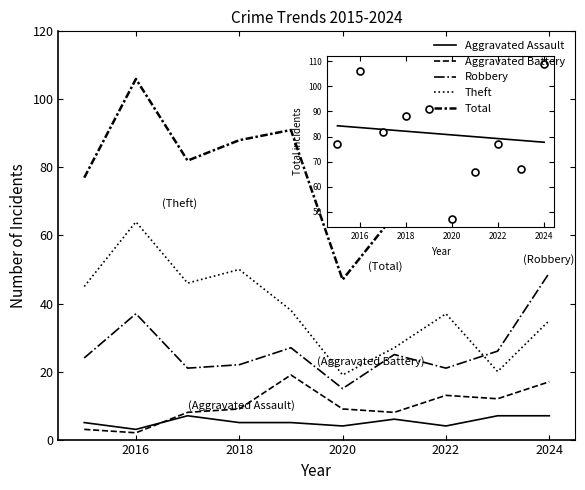

List the series in order of their peak value, lowest first.

Aggravated Assault, Aggravated Battery, Robbery, Theft, Total